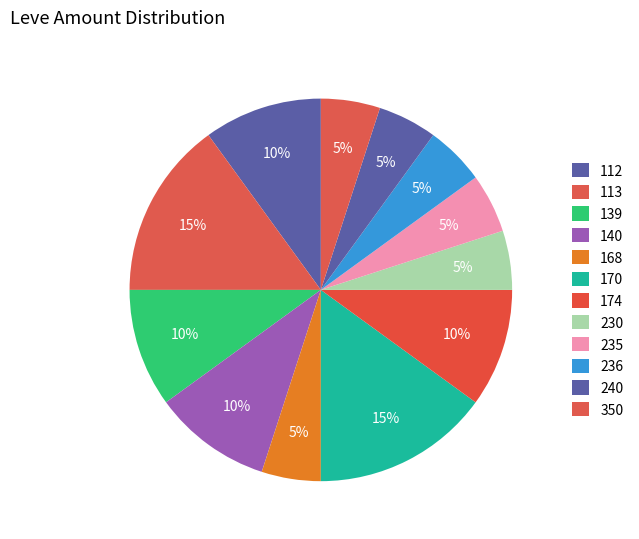

Count the number of slices in the pie.

12